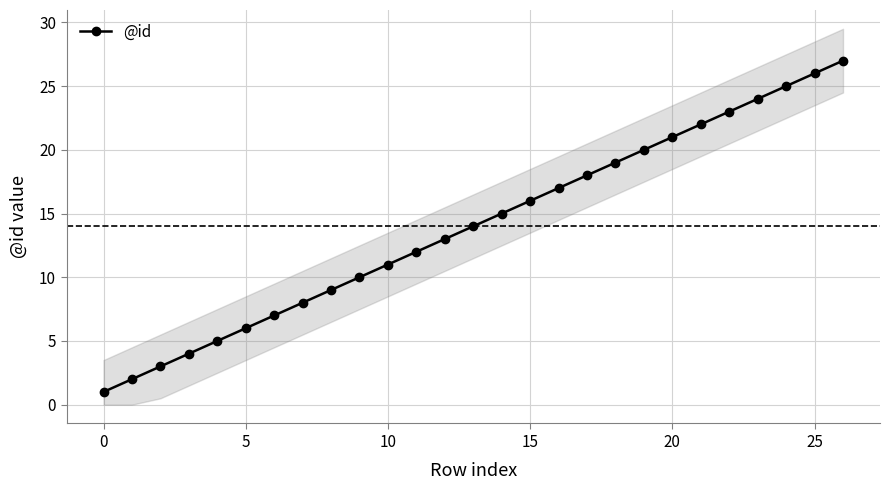

True or false: the data shows 15 at 9.

False